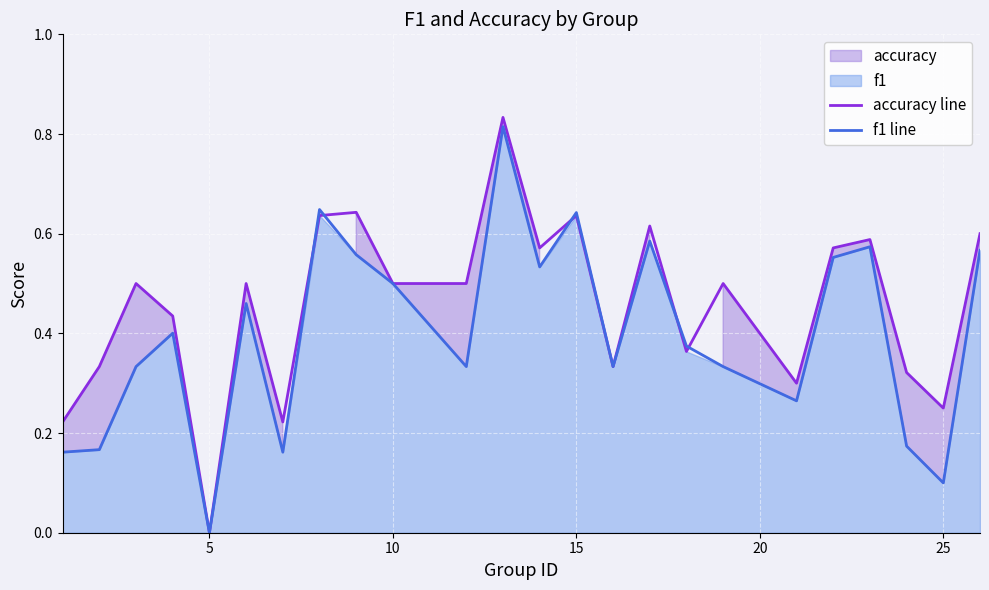

At which label is f1 line closest to 0?

5